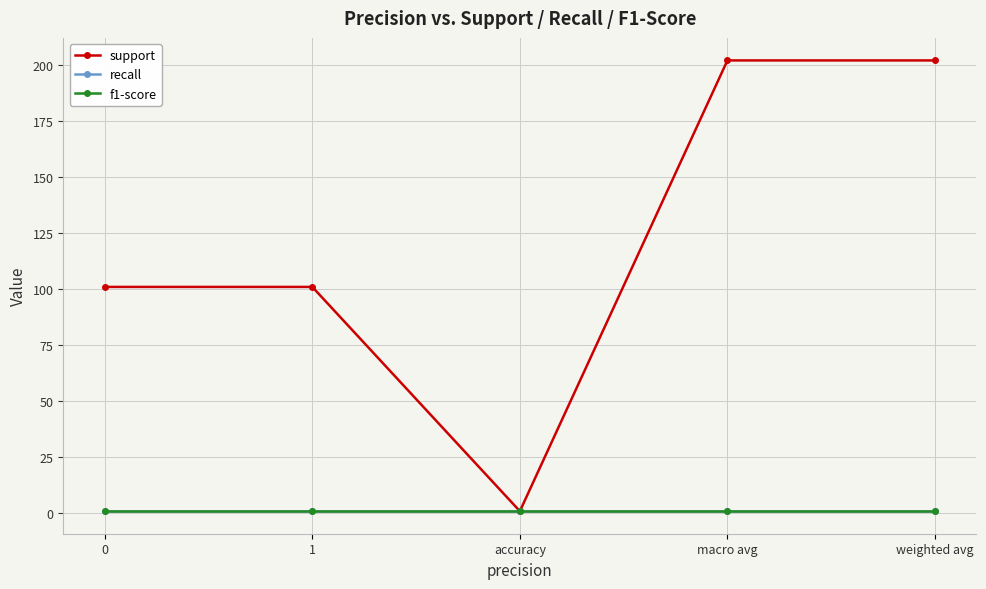

True or false: f1-score has more than 0 points higher than both neighbors.

False